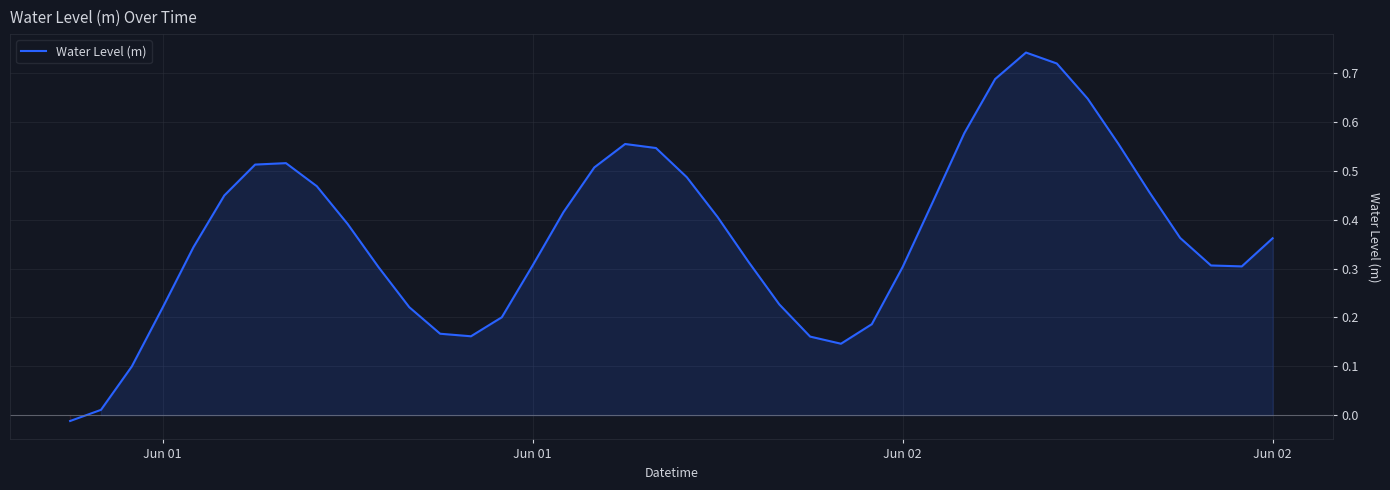

What is the difference between the maximum and minimum values?

0.8